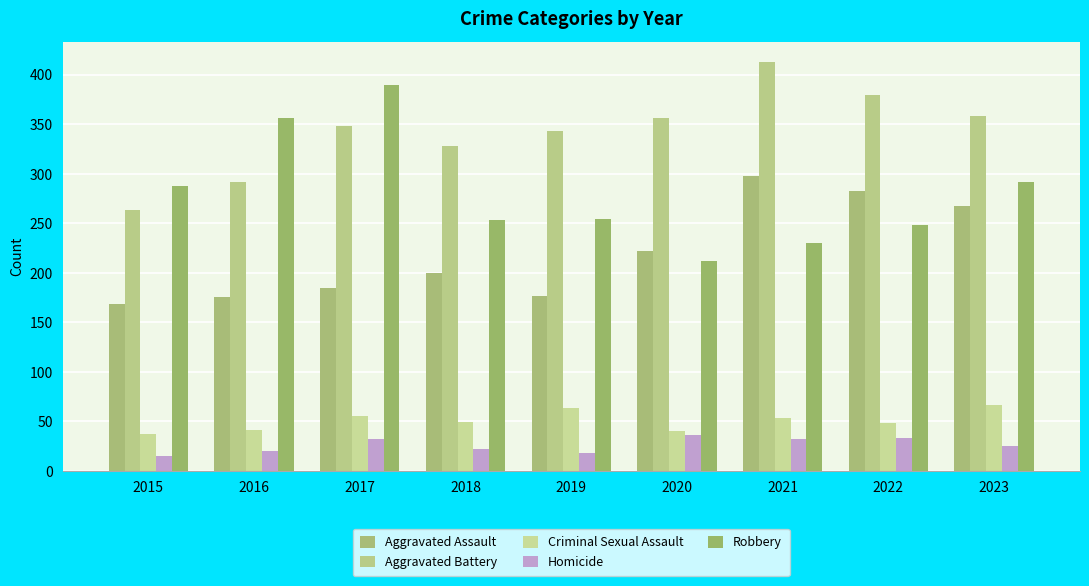

At which label is Aggravated Battery closest to 338?

2019